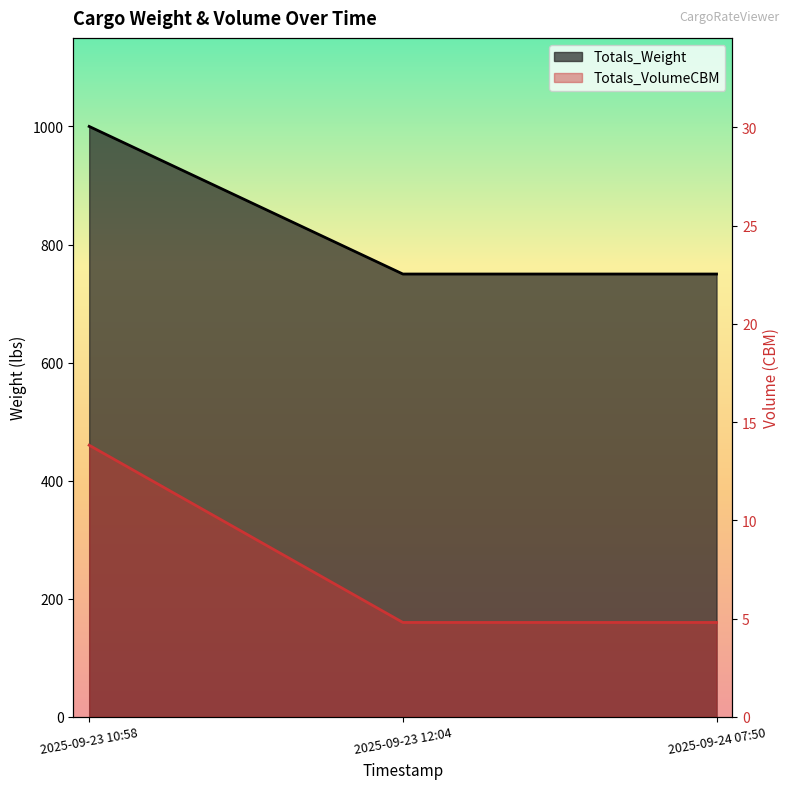

What is the value of the Totals_VolumeCBM point at the 1st from the left?

13.8